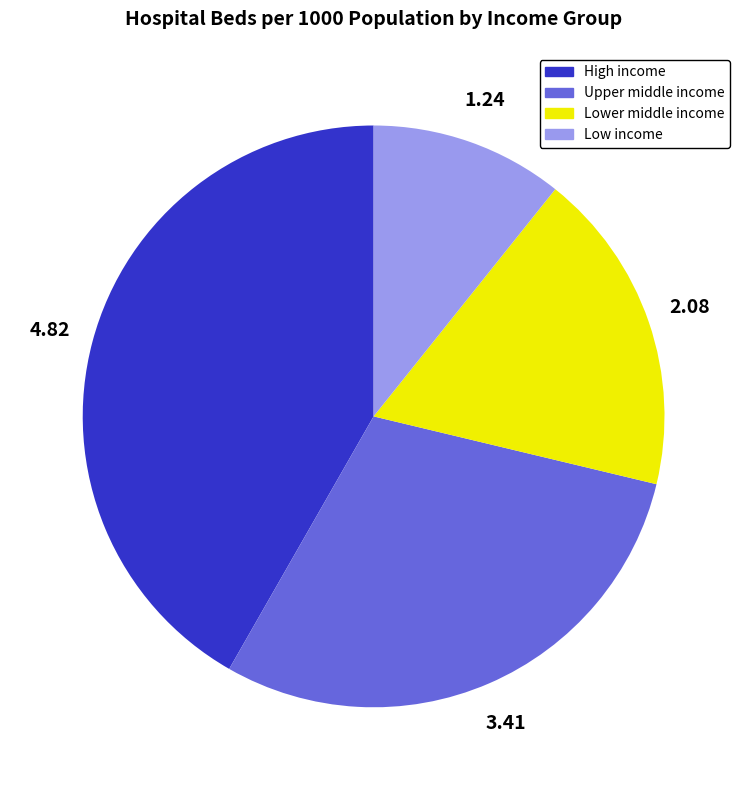

Which slice is the smallest?

Low income